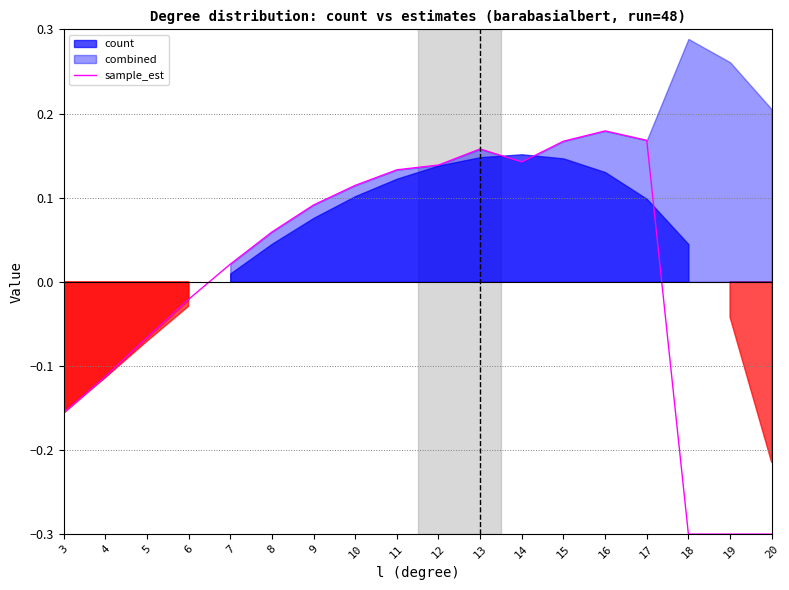

How many values are below 0?

7